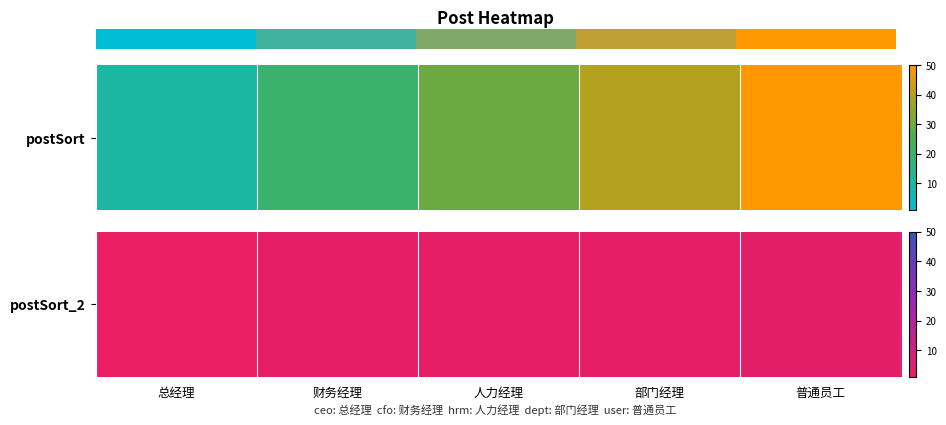

What is the average value?

30